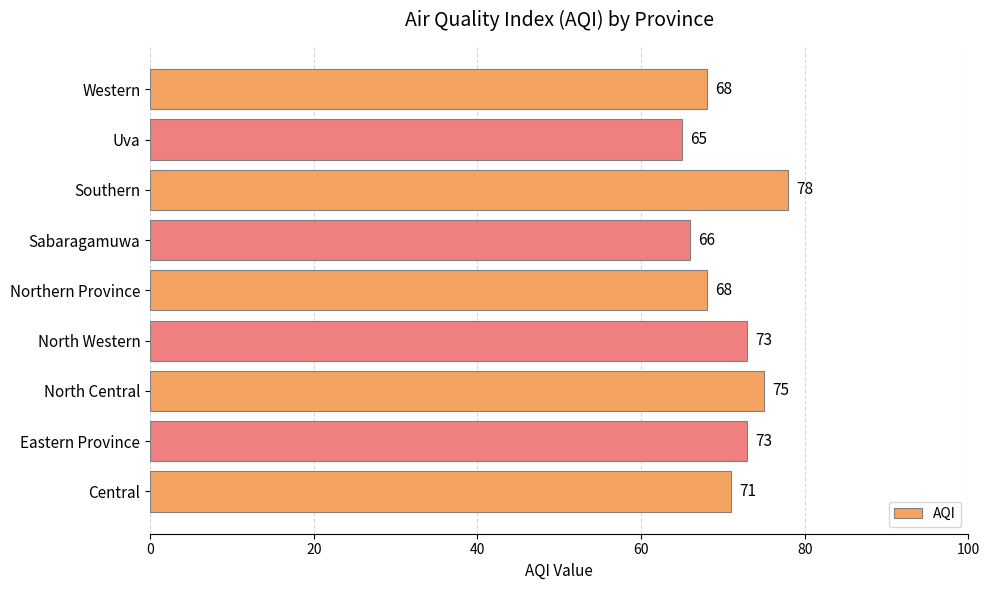

True or false: the data shows 112 at Sabaragamuwa.

False